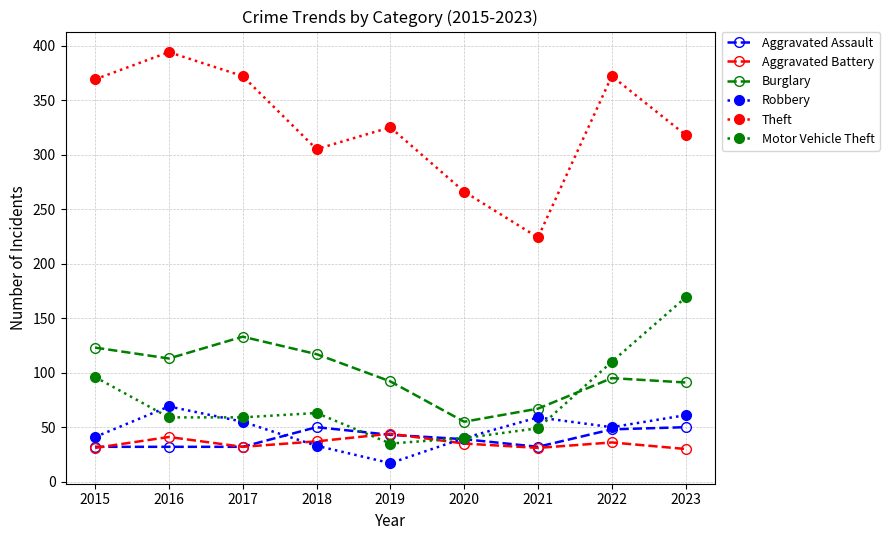

Between which two adjacent categories do Motor Vehicle Theft and Burglary first intersect?

2021 and 2022